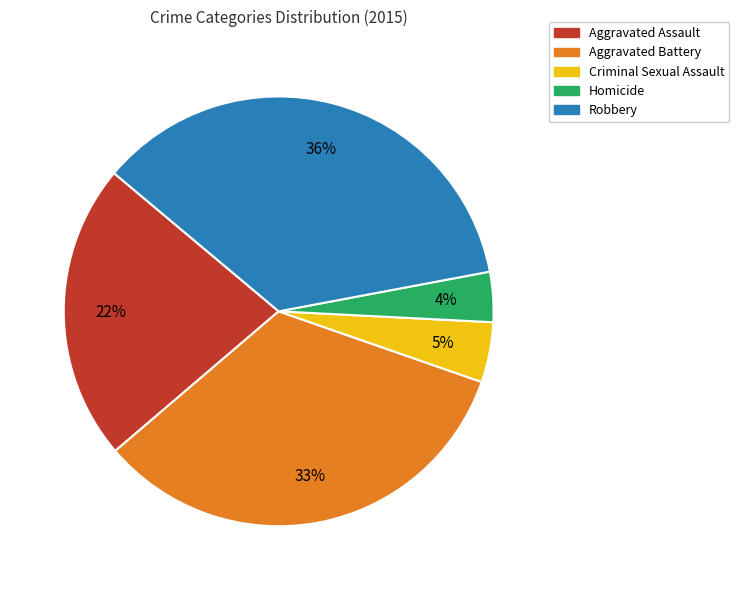

Is the sum of Criminal Sexual Assault and Aggravated Assault greater than half?

No